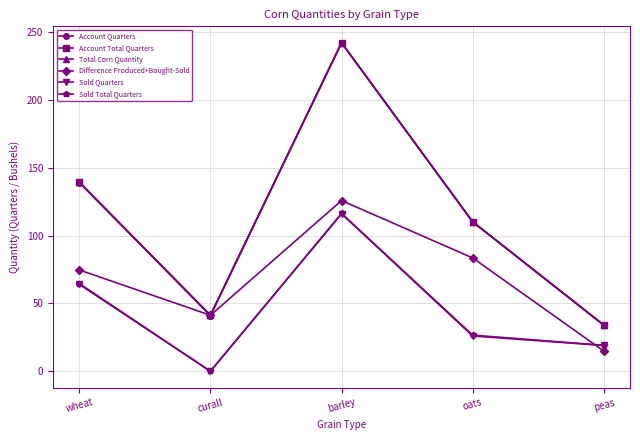

Rank the series at curall from lowest to highest value.

Sold Quarters, Sold Total Quarters, Account Quarters, Account Total Quarters, Total Corn Quantity, Difference Produced+Bought-Sold